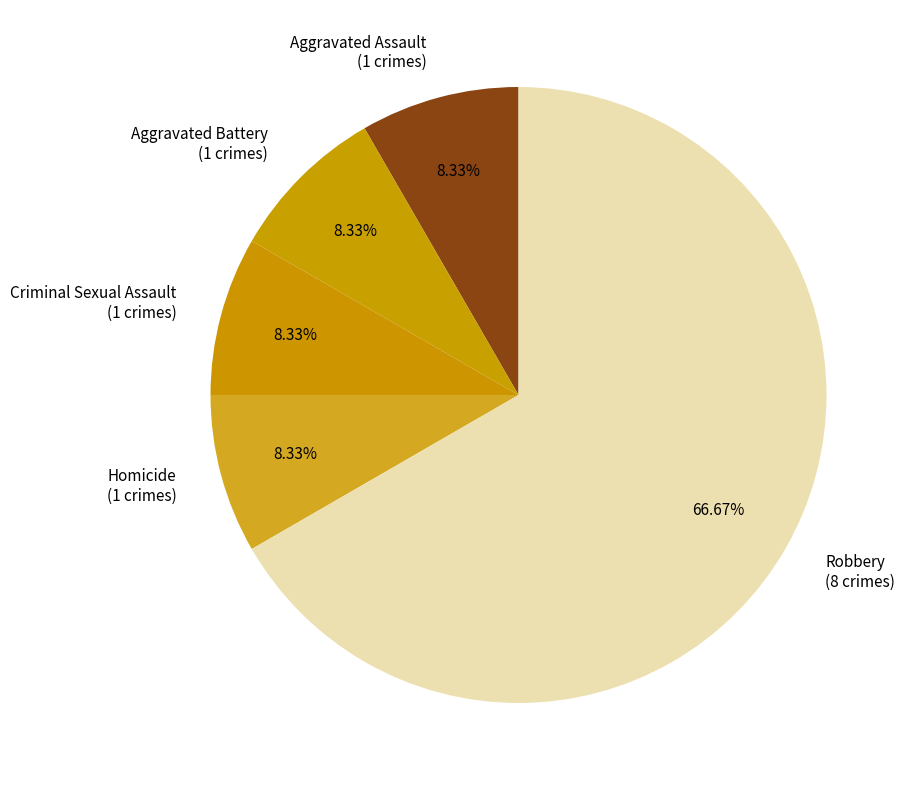

What is the ratio of the value at Criminal Sexual Assault to the value at Aggravated Assault?

1.0